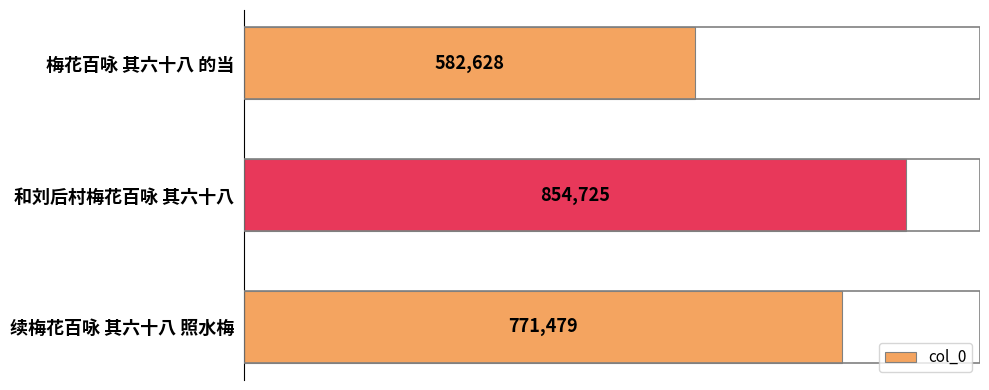

The value at 续梅花百咏 其六十八 照水梅 is 771479. True or false?

True